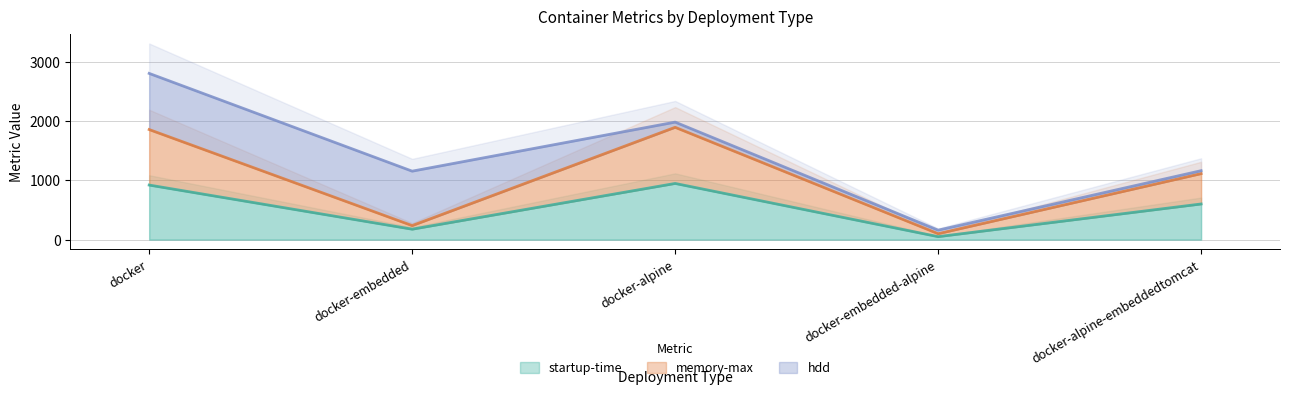

How many values in the memory-max series are below 1116?

2